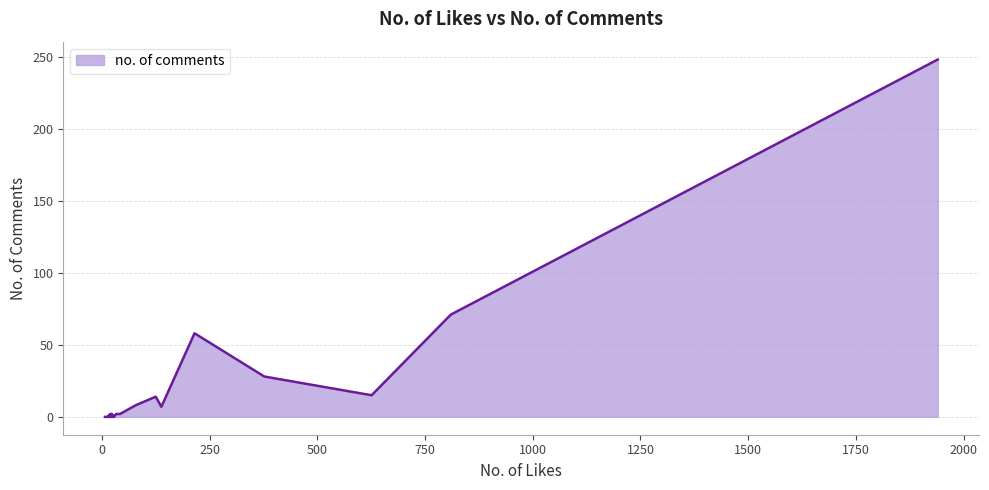

Is it true that the value at 14 is 171?

False